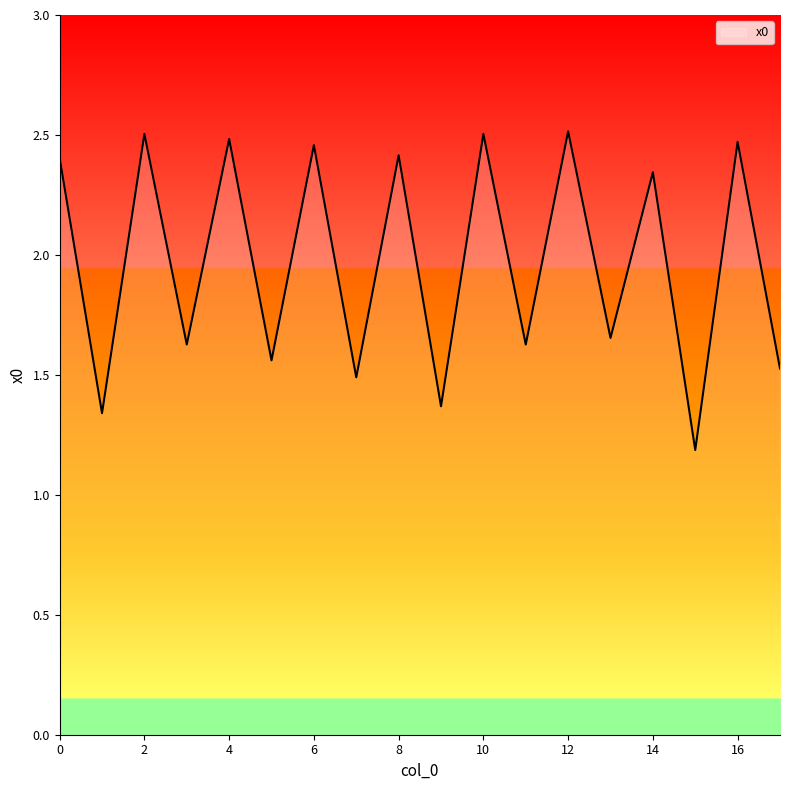

How many interior local peaks (higher than both neighbors) does the data have?

8